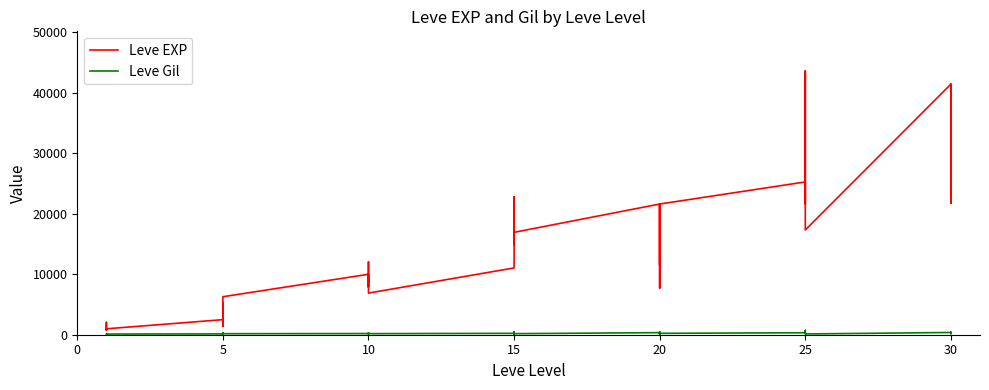

True or false: Leve Gil has more than 2 interior local peaks.

True